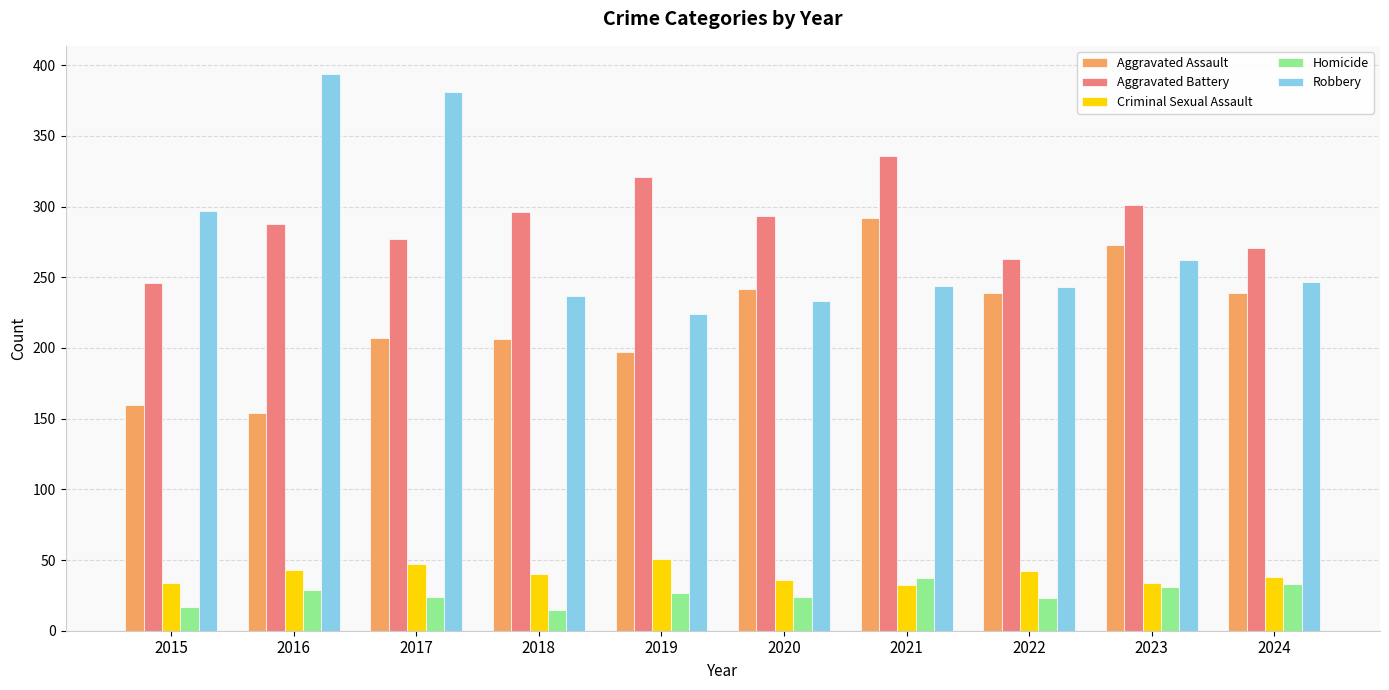

What is the smallest value displayed?

15